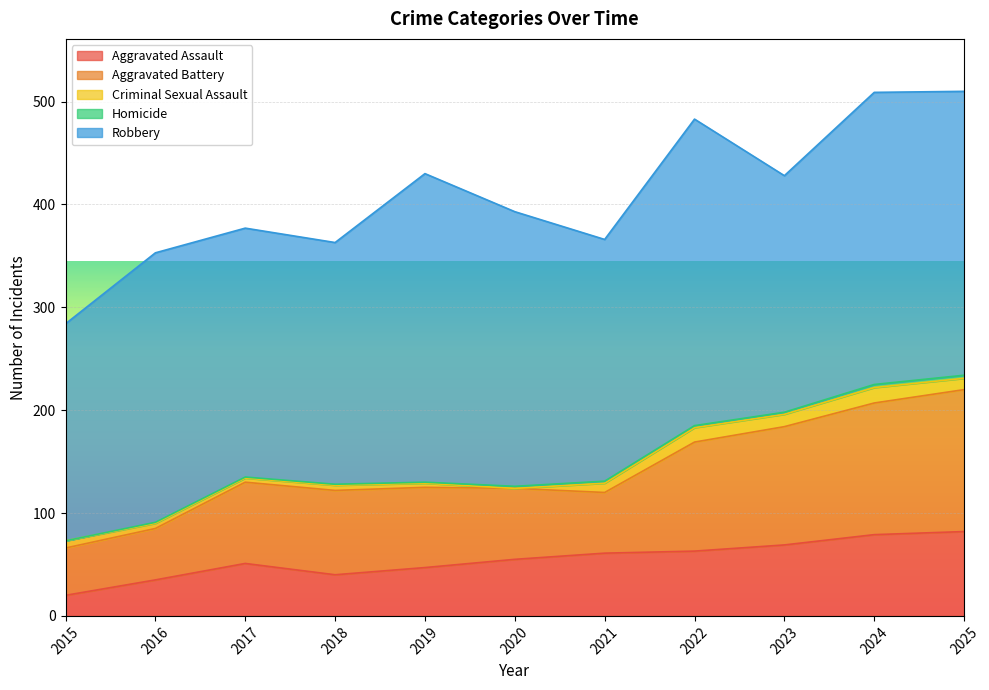

Read the Aggravated Assault value at 2021, to the nearest 5.

60